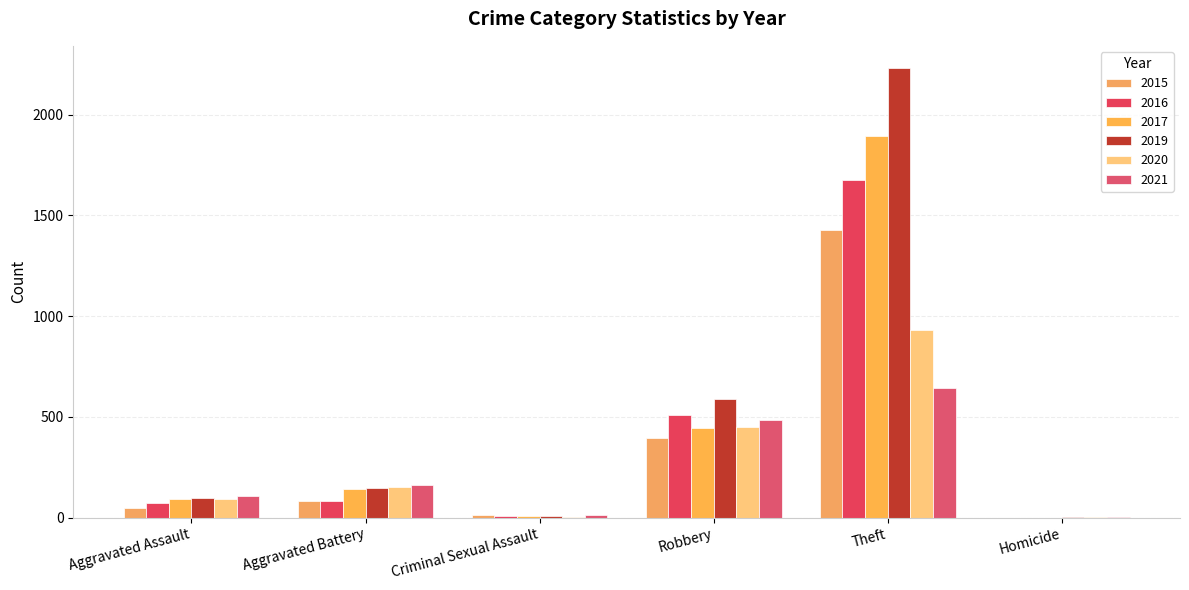

How many series are shown in this chart?

6